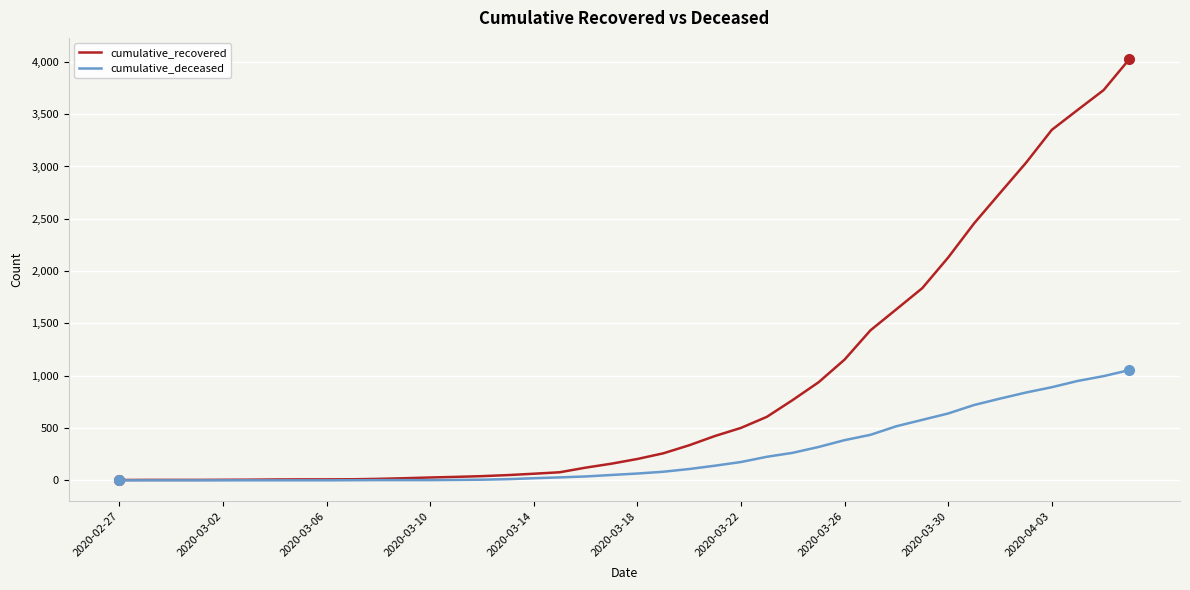

Which series has the largest total across all categories?

cumulative_recovered